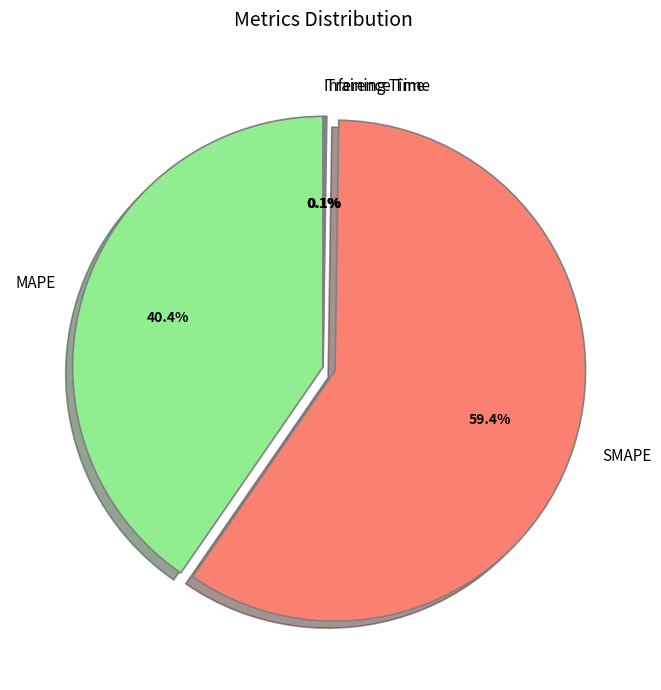

What is the largest slice in the pie chart?

SMAPE